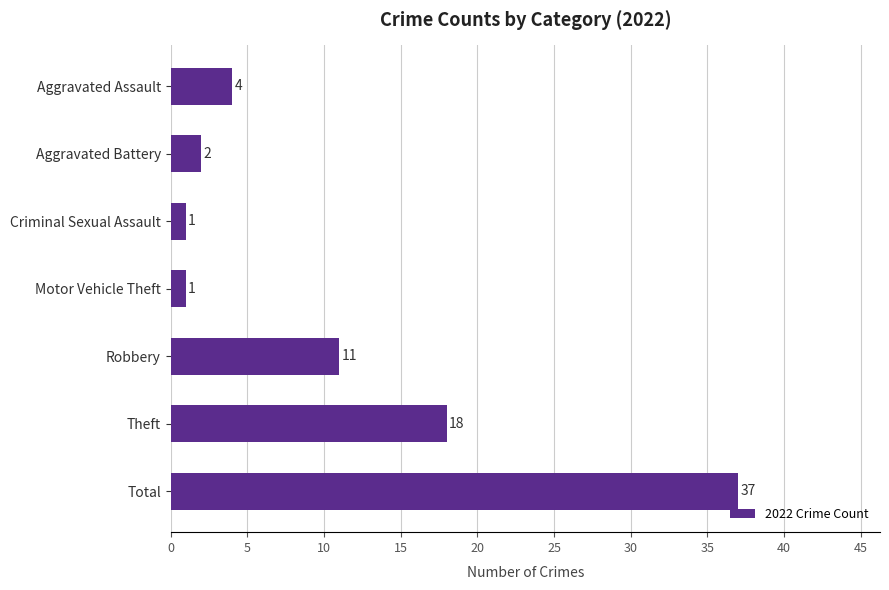

True or false: the data shows 11 at Robbery.

True